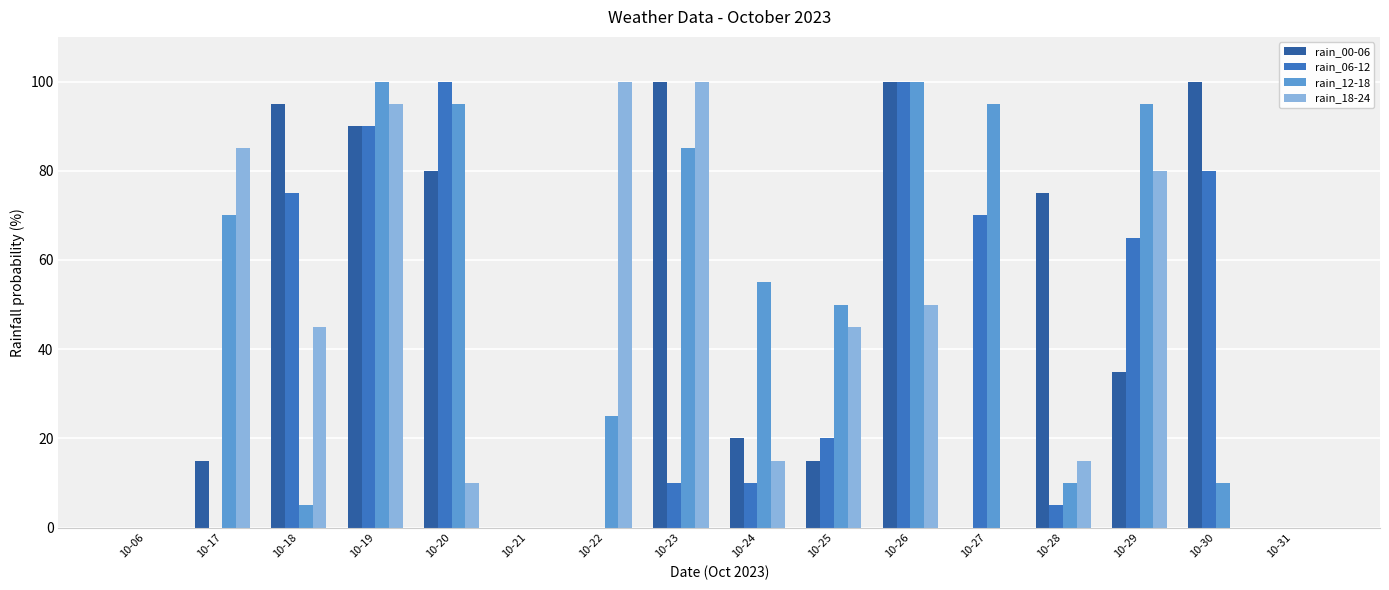

How many categories are shown in the chart?

16